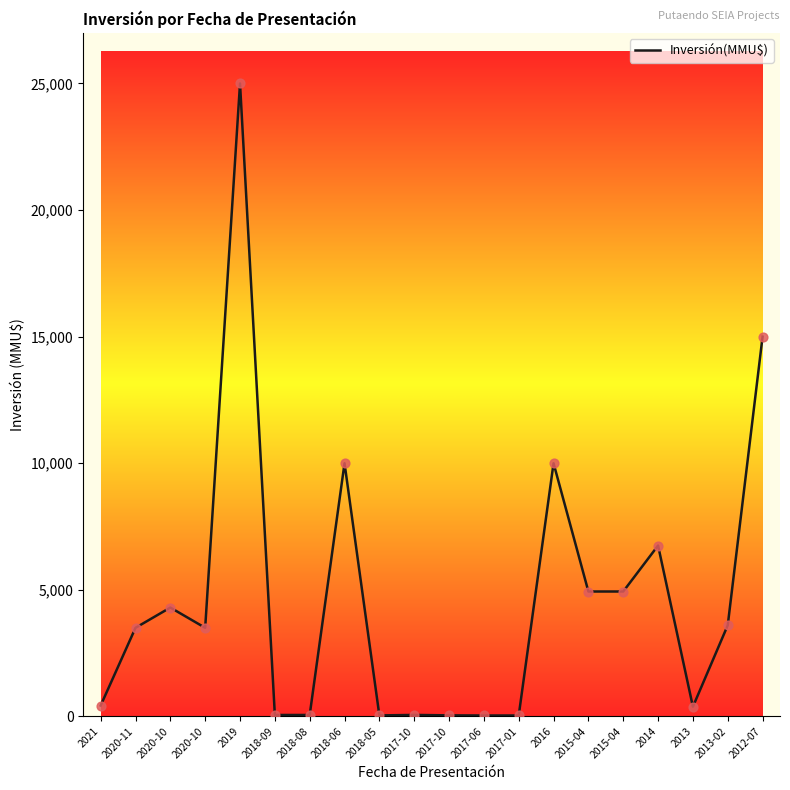

Between 2017-10 and 2017-10, which is larger?

2017-10